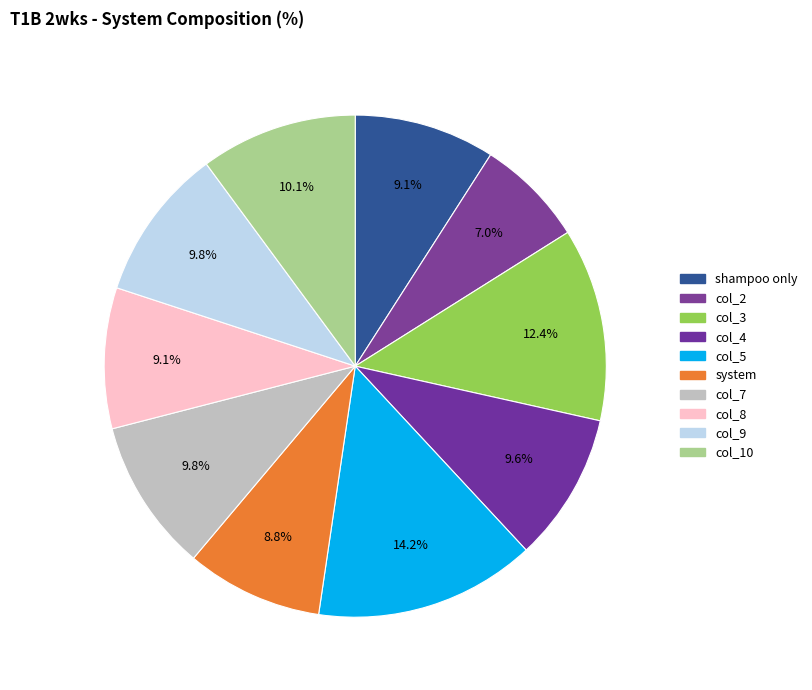

To the nearest percent, what is the difference between the largest and smallest slice percentages?

7%